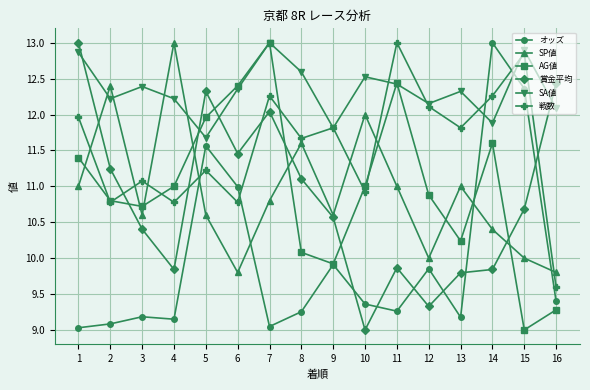

Where does the 戦数 series first go above 11?

1